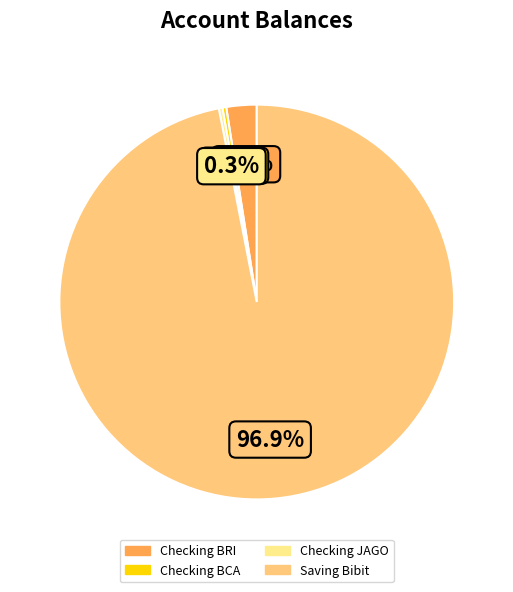

What is the ratio of the value at Saving Bibit to the value at Checking BCA?

310.3